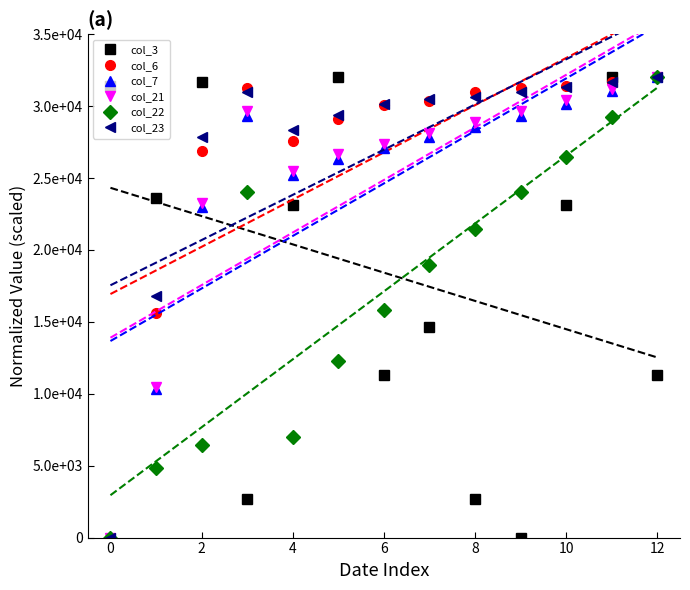

Which series has the largest total across all categories?

col_23